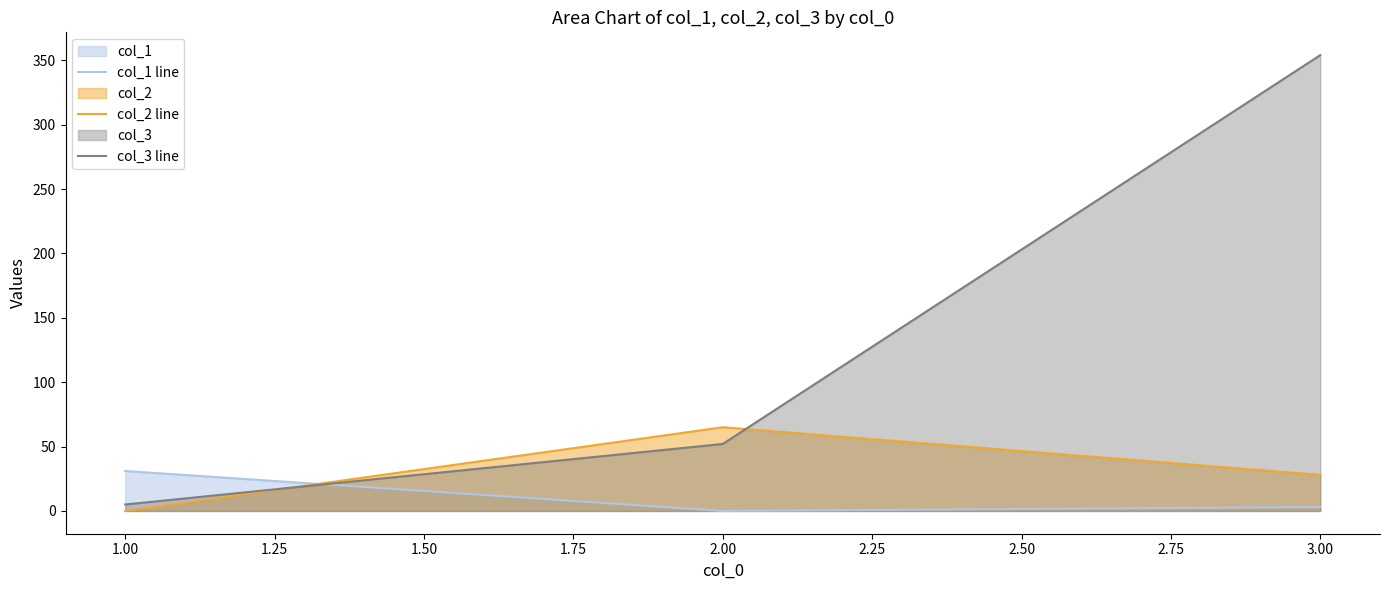

The col_1 line series shows 31 at 1.00. True or false?

True